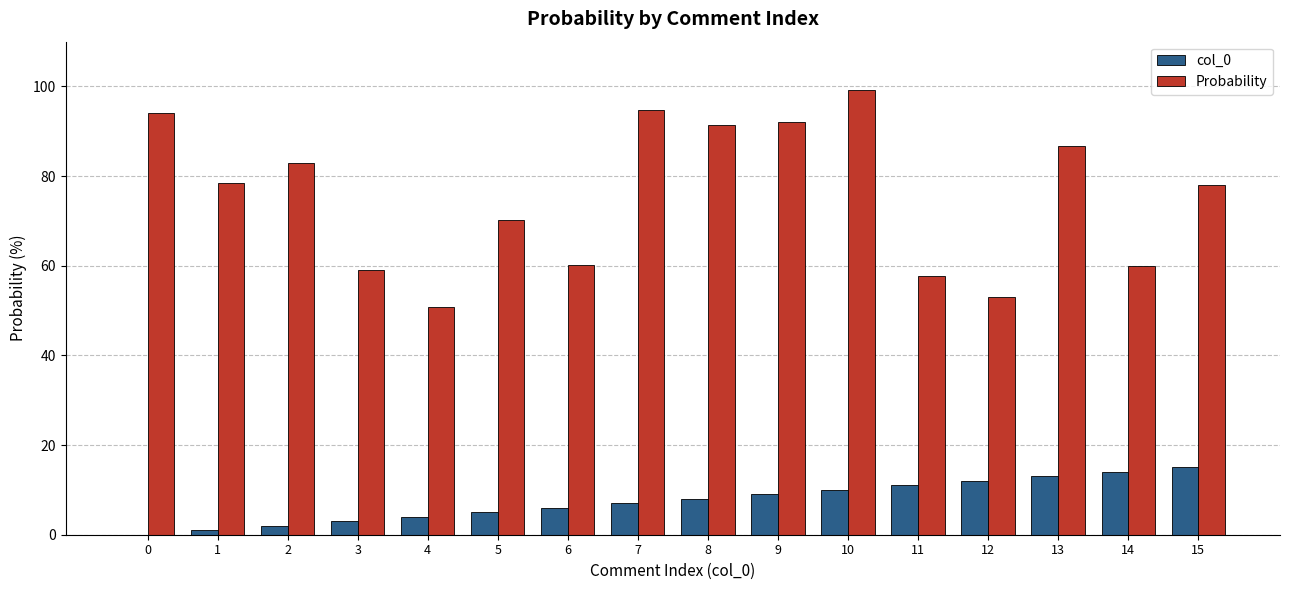

Which category has the highest value across all series?

10